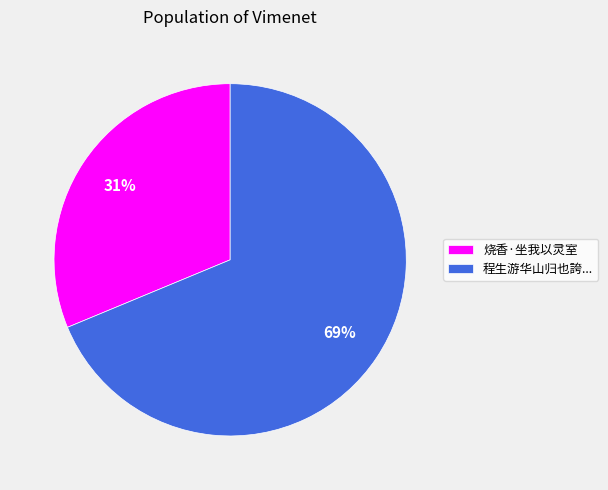

To the nearest percent, what is the combined percentage of 程生游华山归也誇... and 烧香·坐我以灵室?

100%